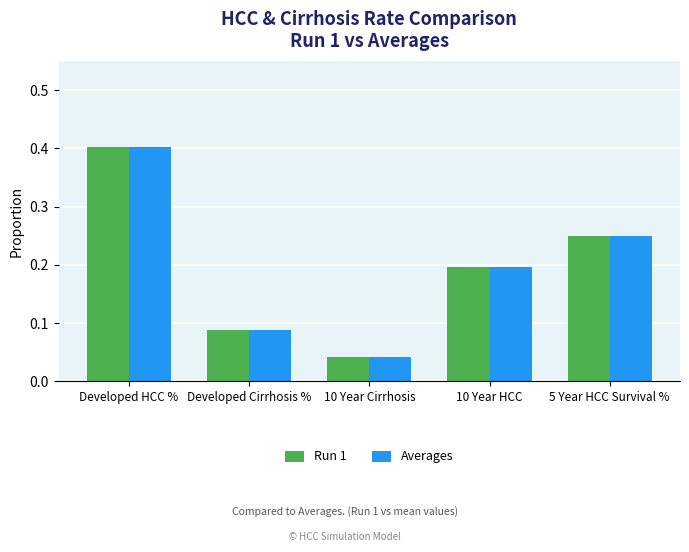

What are all the series names shown in the legend?

Run 1, Averages